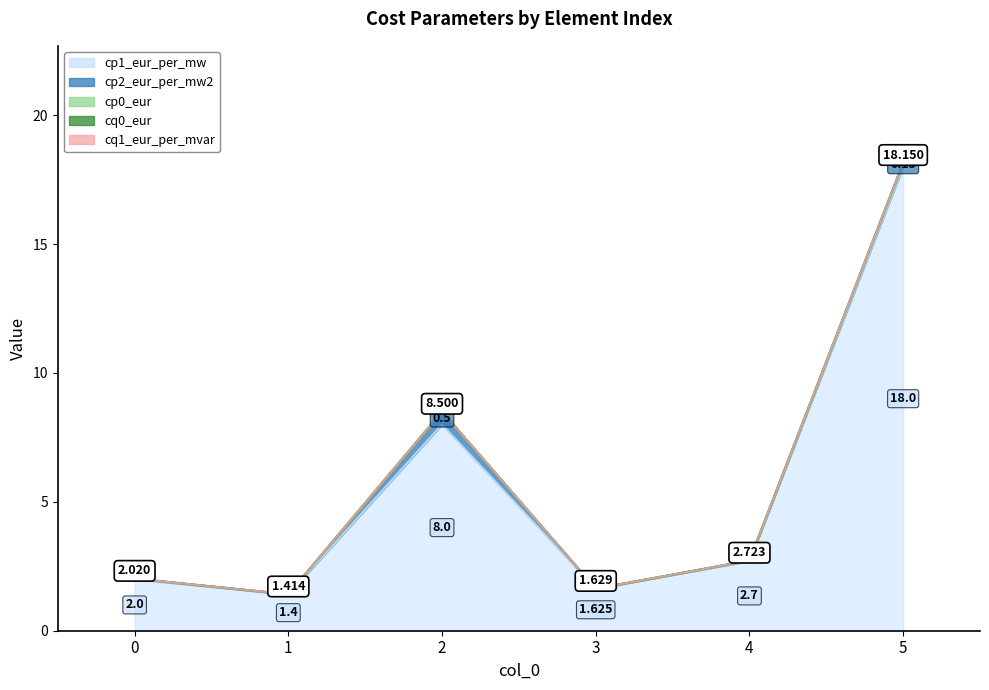

How many lines are shown in the chart?

5